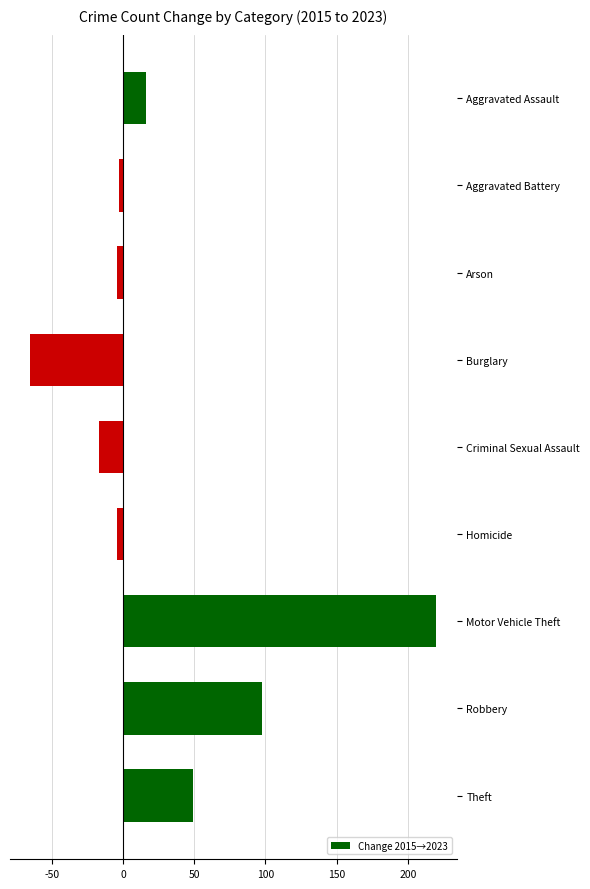

Between Criminal Sexual Assault and Theft, which is larger?

Theft